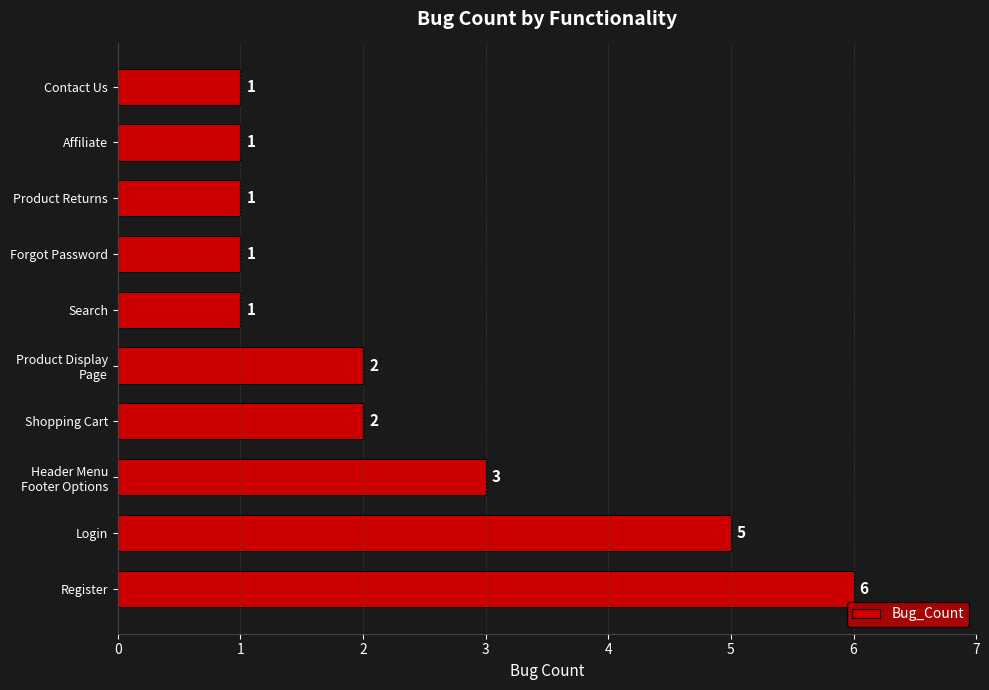

Reading bottom to top, list all the values displayed in this chart.

6	5	3	2	2	1	1	1	1	1